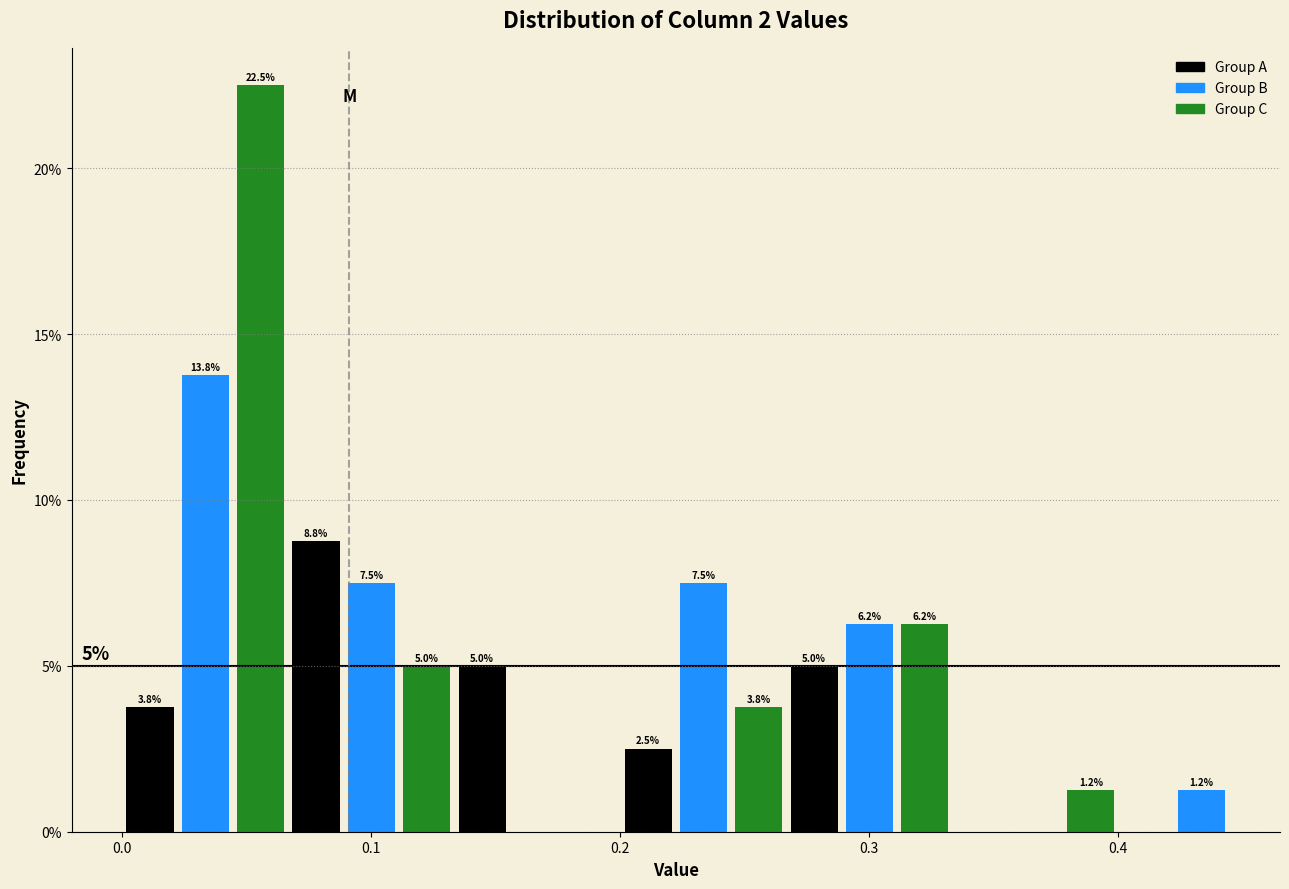

Around what value on the x-axis is the tallest bar? Give the approximate position of its centre, as read against the axis.

0.06